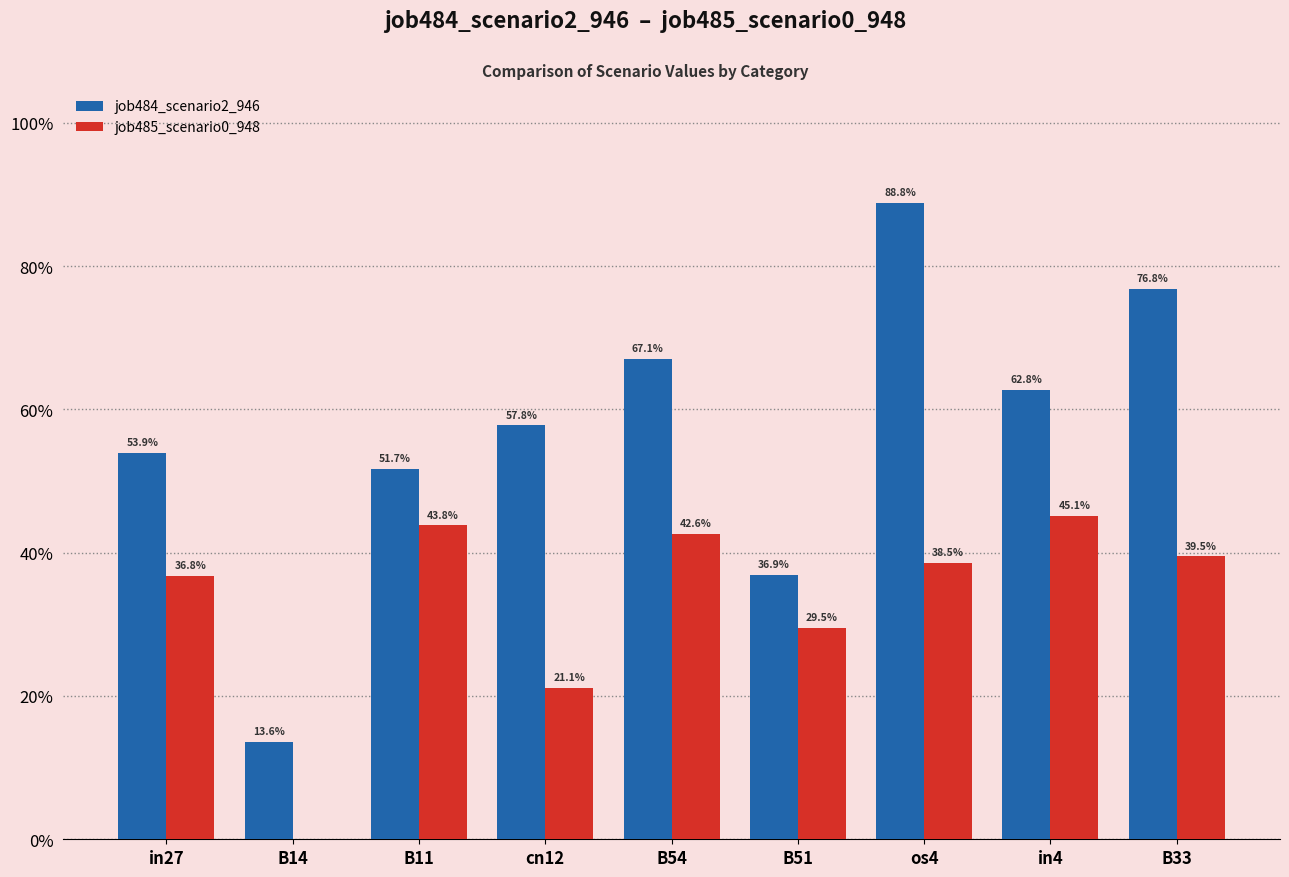

Does the chart contain stacked bars?

No